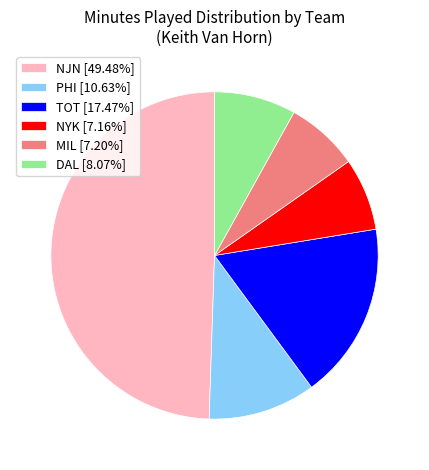

Does NJN [49.48%] represent more than half of the total?

No